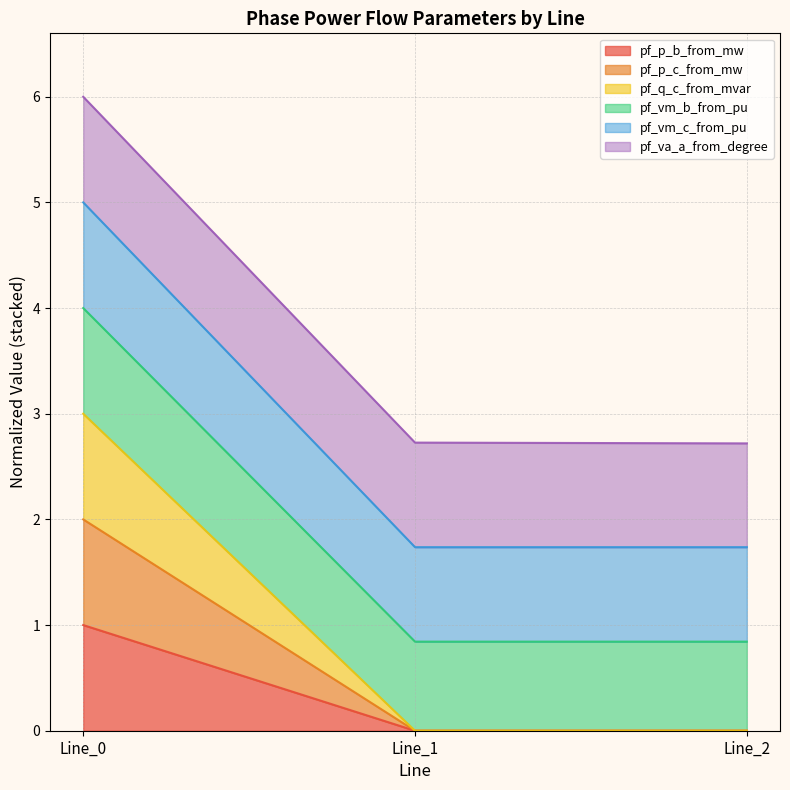

Does the chart have visible grid lines?

Yes